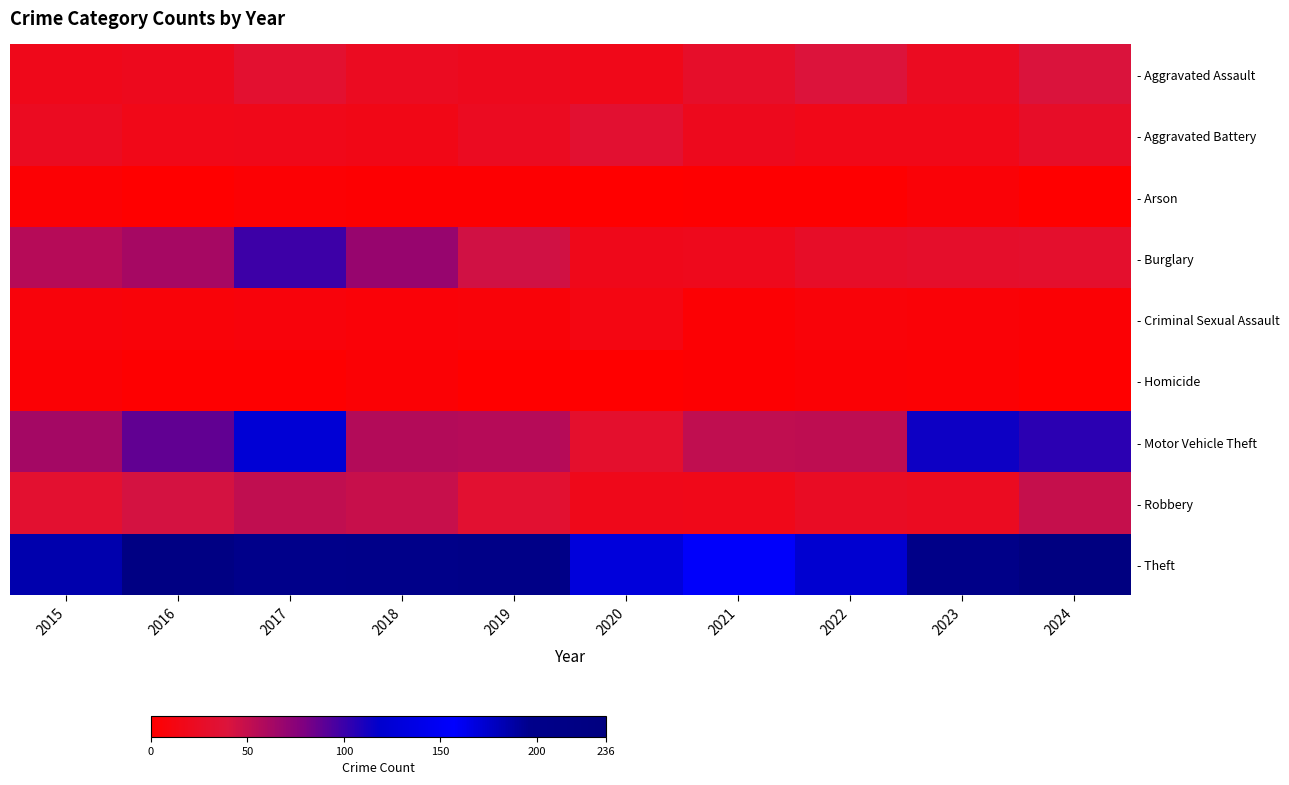

Reading left to right, extract all data points from this chart.

- Aggravated Assault: 2015=18	2016=20	2017=32	2018=23	2019=20	2020=17	2021=28	2022=39	2023=23	2024=40
- Aggravated Battery: 2015=23	2016=16	2017=17	2018=15	2019=23	2020=33	2021=20	2022=16	2023=16	2024=27
- Arson: 2015=3	2016=0	2017=3	2018=2	2019=2	2020=0	2021=1	2022=1	2023=5	2024=0
- Burglary: 2015=56	2016=62	2017=99	2018=69	2019=45	2020=18	2021=19	2022=27	2023=29	2024=30
- Criminal Sexual Assault: 2015=8	2016=7	2017=8	2018=6	2019=7	2020=12	2021=3	2022=7	2023=5	2024=4
- Homicide: 2015=4	2016=1	2017=1	2018=4	2019=0	2020=0	2021=2	2022=4	2023=3	2024=0
- Motor Vehicle Theft: 2015=63	2016=88	2017=125	2018=57	2019=56	2020=30	2021=51	2022=52	2023=114	2024=105
- Robbery: 2015=32	2016=43	2017=51	2018=48	2019=33	2020=18	2021=17	2022=24	2023=23	2024=49
- Theft: 2015=185	2016=223	2017=199	2018=203	2019=208	2020=169	2021=154	2022=173	2023=207	2024=236